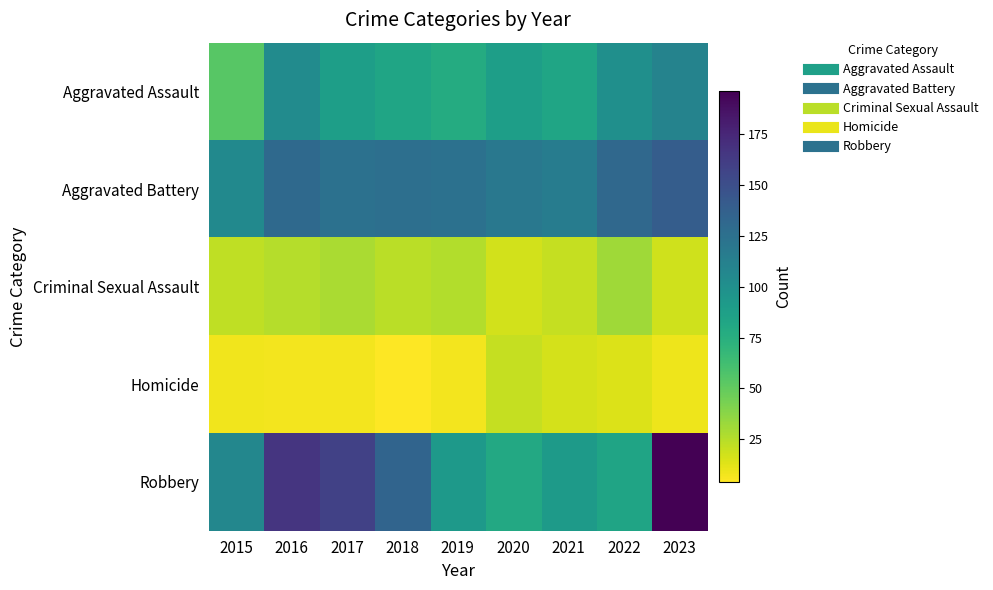

Which label corresponds to the smallest value in the chart?

2018